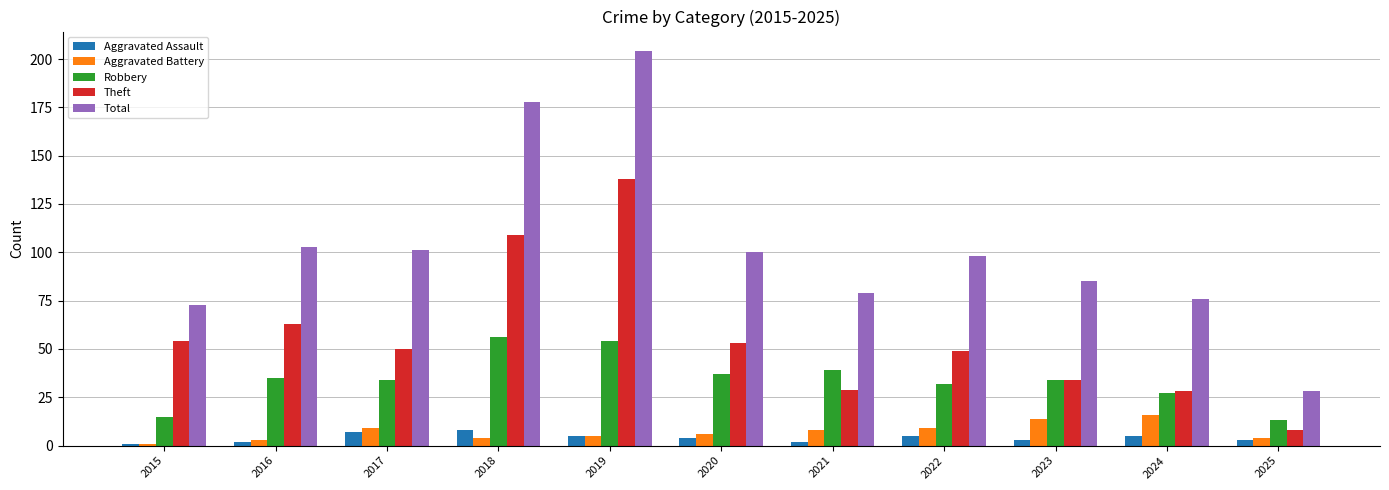

Reading left to right, extract all data points from this chart.

Aggravated Assault: 2015=1	2016=2	2017=7	2018=8	2019=5	2020=4	2021=2	2022=5	2023=3	2024=5	2025=3
Aggravated Battery: 2015=1	2016=3	2017=9	2018=4	2019=5	2020=6	2021=8	2022=9	2023=14	2024=16	2025=4
Robbery: 2015=15	2016=35	2017=34	2018=56	2019=54	2020=37	2021=39	2022=32	2023=34	2024=27	2025=13
Theft: 2015=54	2016=63	2017=50	2018=109	2019=138	2020=53	2021=29	2022=49	2023=34	2024=28	2025=8
Total: 2015=73	2016=103	2017=101	2018=178	2019=204	2020=100	2021=79	2022=98	2023=85	2024=76	2025=28